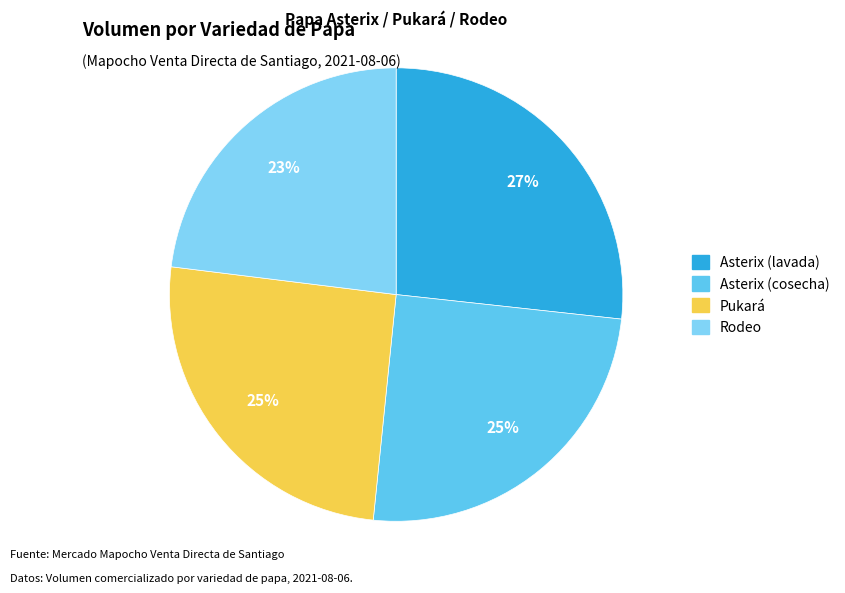

To the nearest percent, what percentage of the pie is Asterix (lavada)?

27%